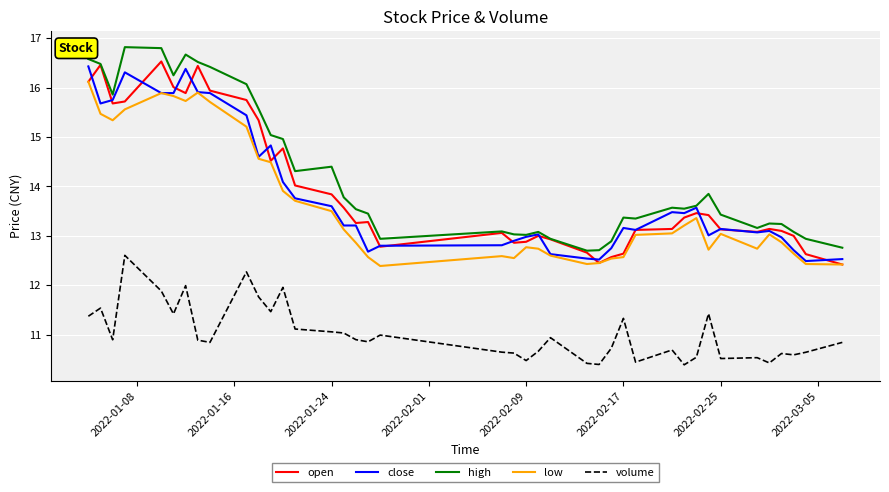

True or false: low and volume intersect in this chart.

False